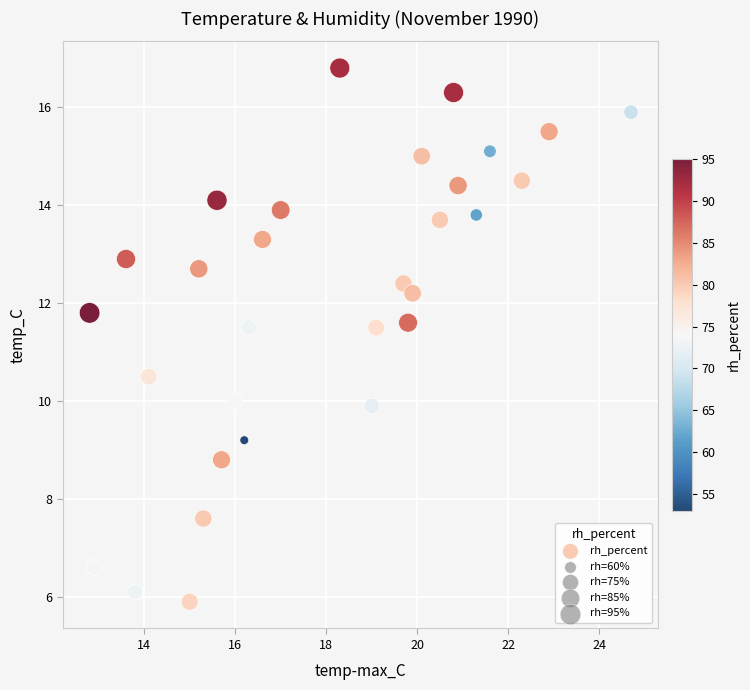

What is the range of X values (max minus min)?

11.9